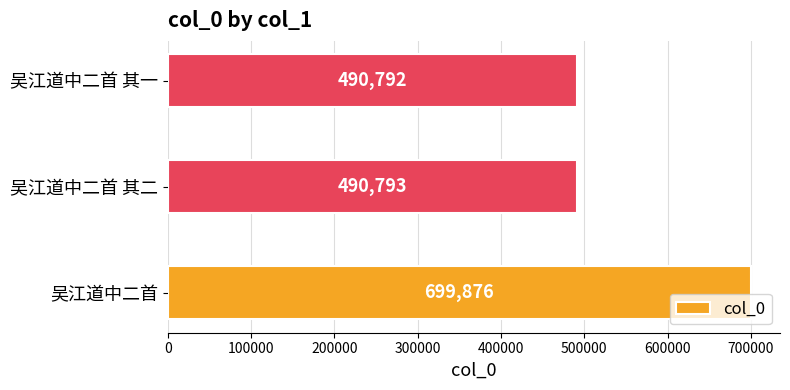

Which label corresponds to the smallest value in the chart?

吴江道中二首 其一